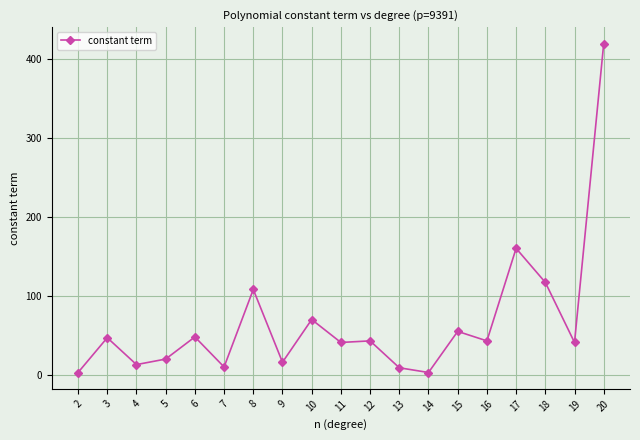

Does the chart display data point markers on the line(s)?

Yes